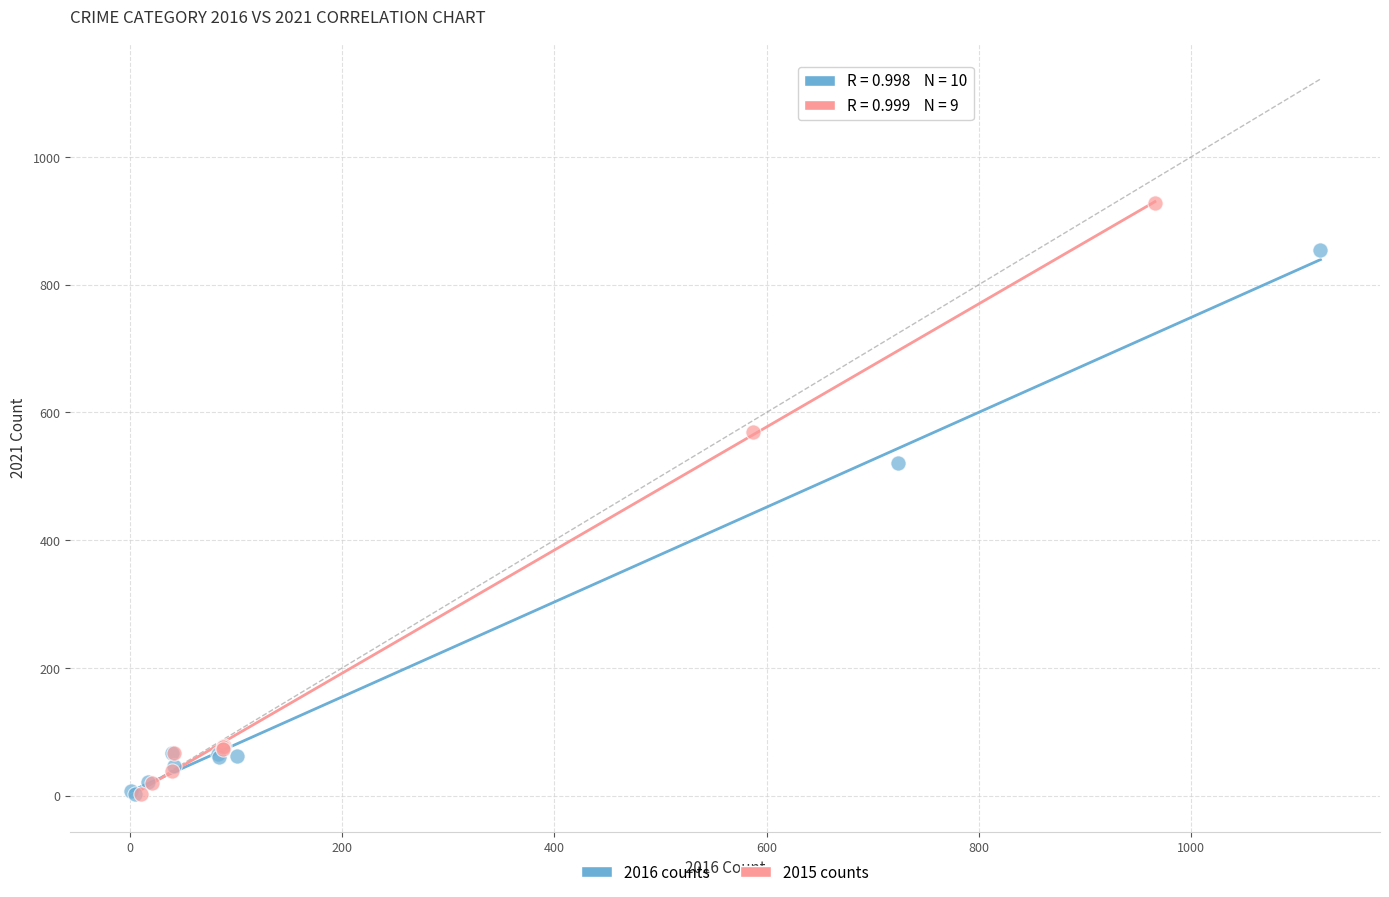

Which series reaches the maximum Y coordinate?

2015 counts